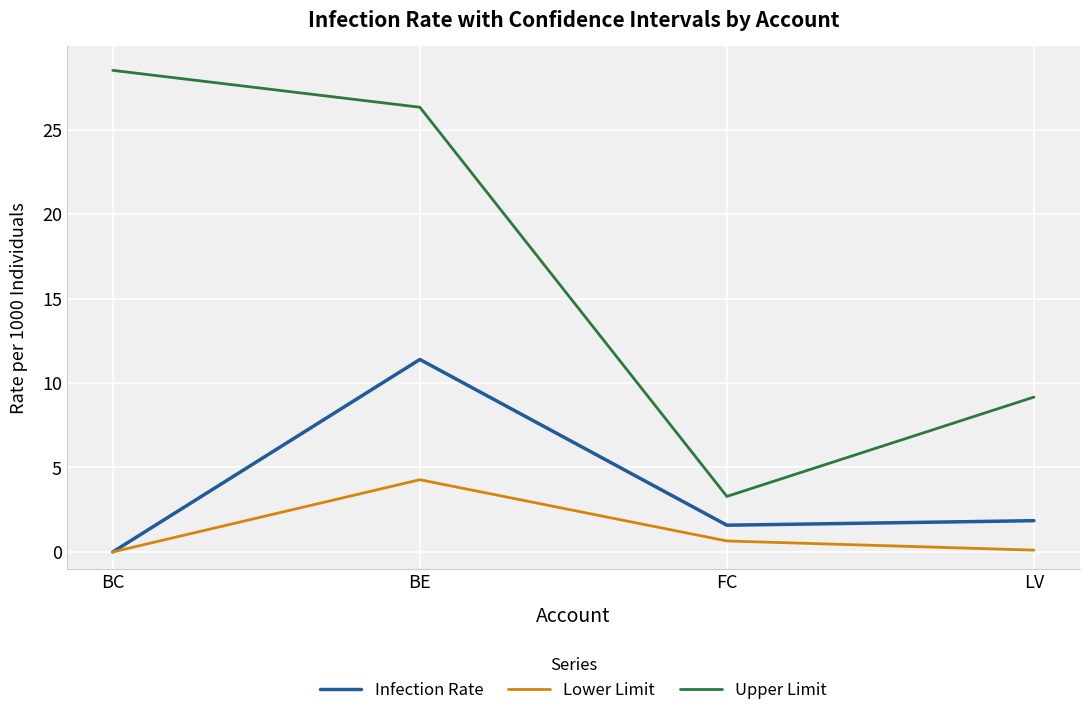

How many interior local valleys does the Infection Rate series have?

1